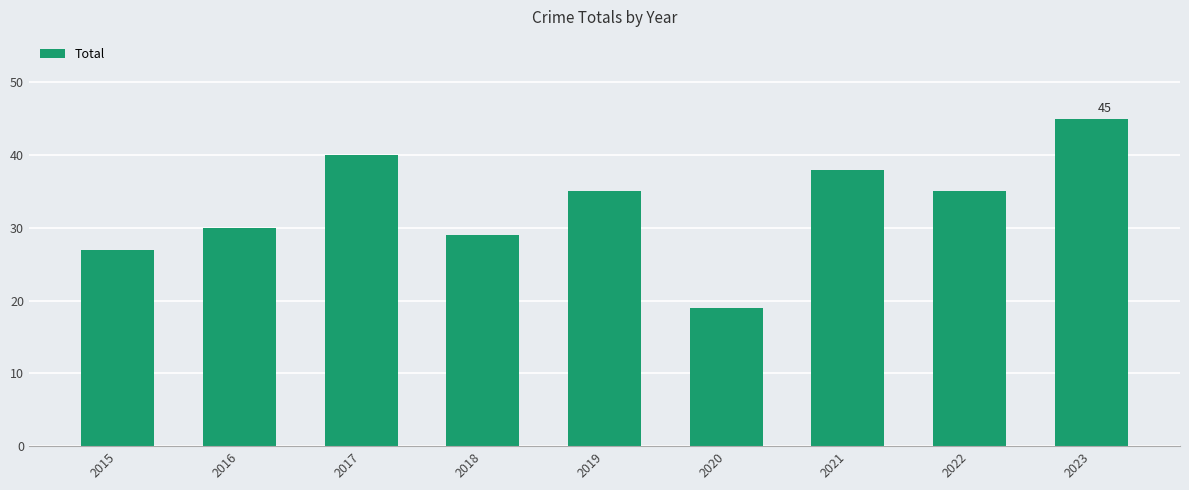

Does the chart contain any negative values?

No